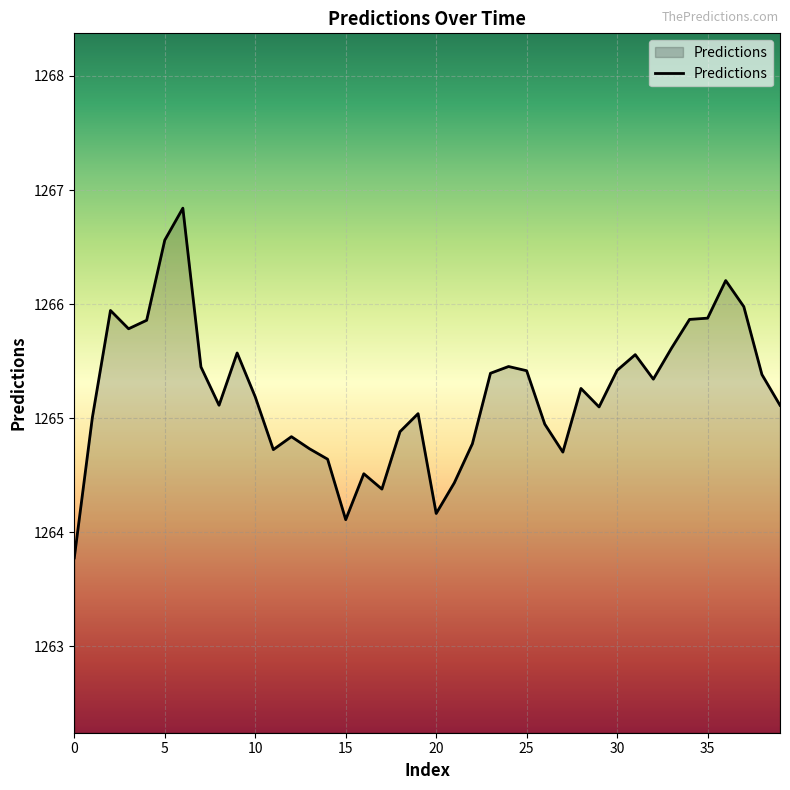

What is the difference between the maximum and minimum values?

3.1